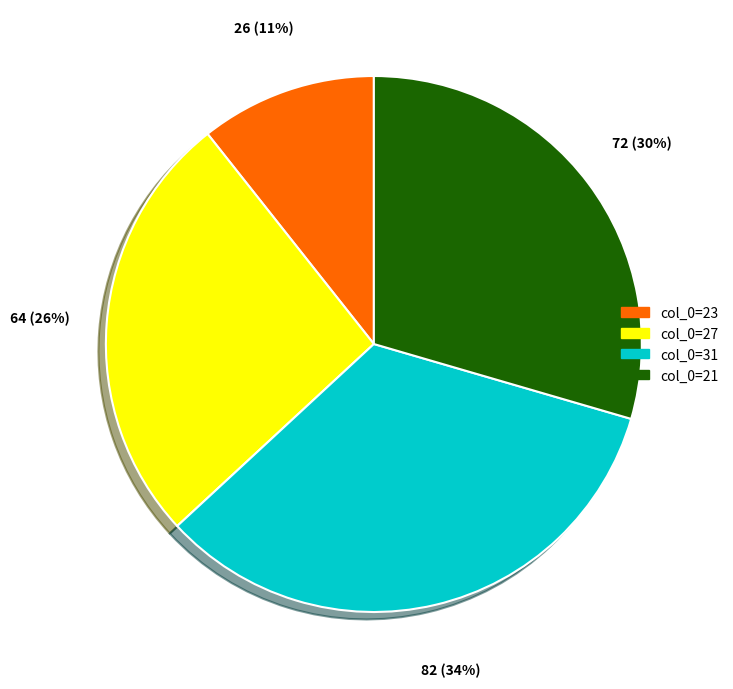

Which slice is the largest?

col_0=31